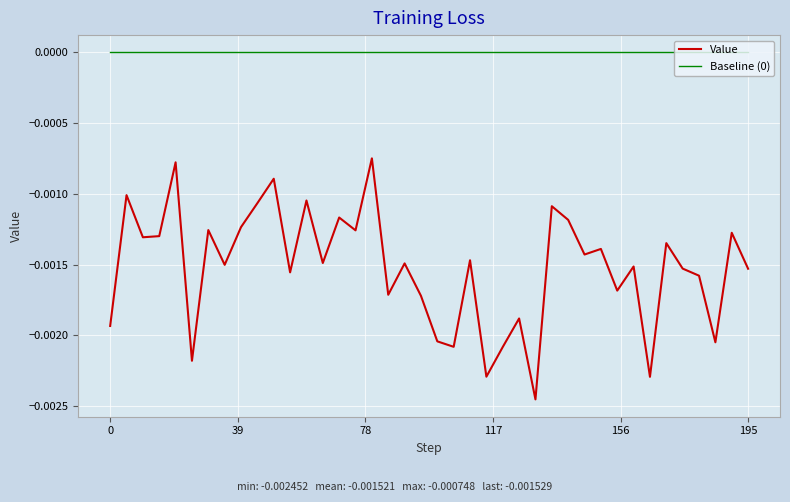

Is this an area chart (filled region under the line)?

No